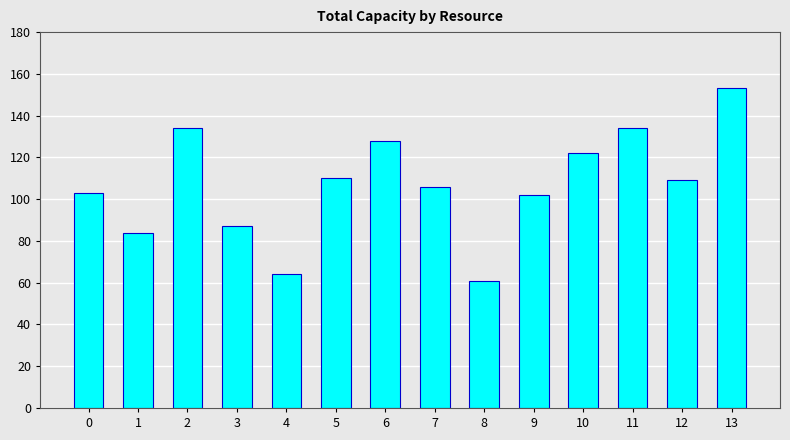

Reading left to right, transcribe all the data shown in this chart.

0=103	1=84	2=134	3=87	4=64	5=110	6=128	7=106	8=61	9=102	10=122	11=134	12=109	13=153